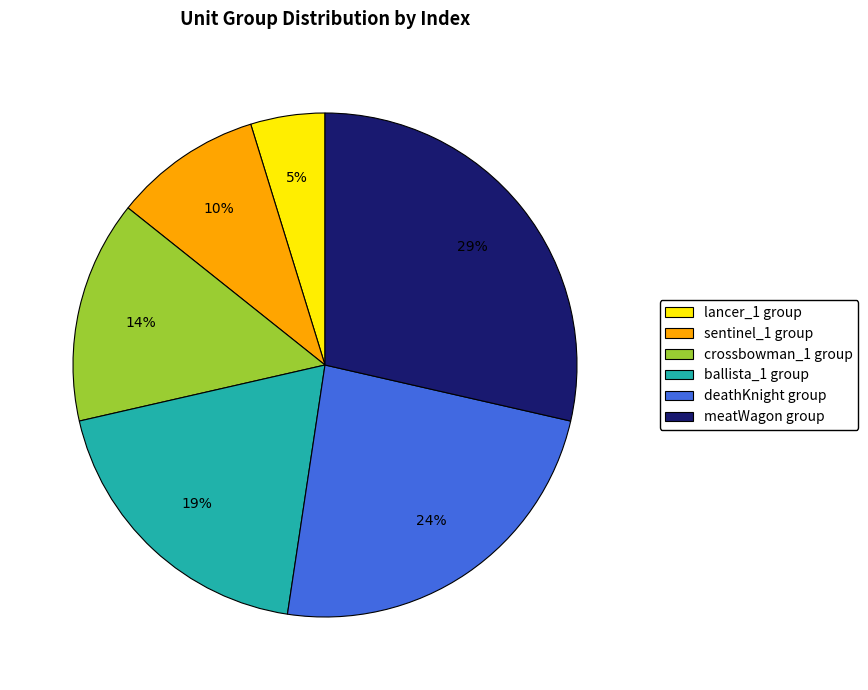

To the nearest percent, what is the average slice percentage?

17%